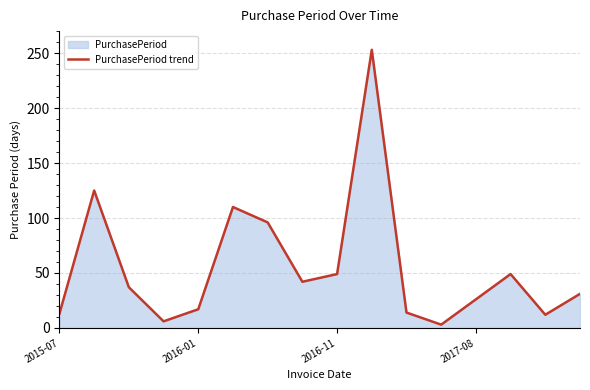

Which has a higher value, 6 or 5?

5